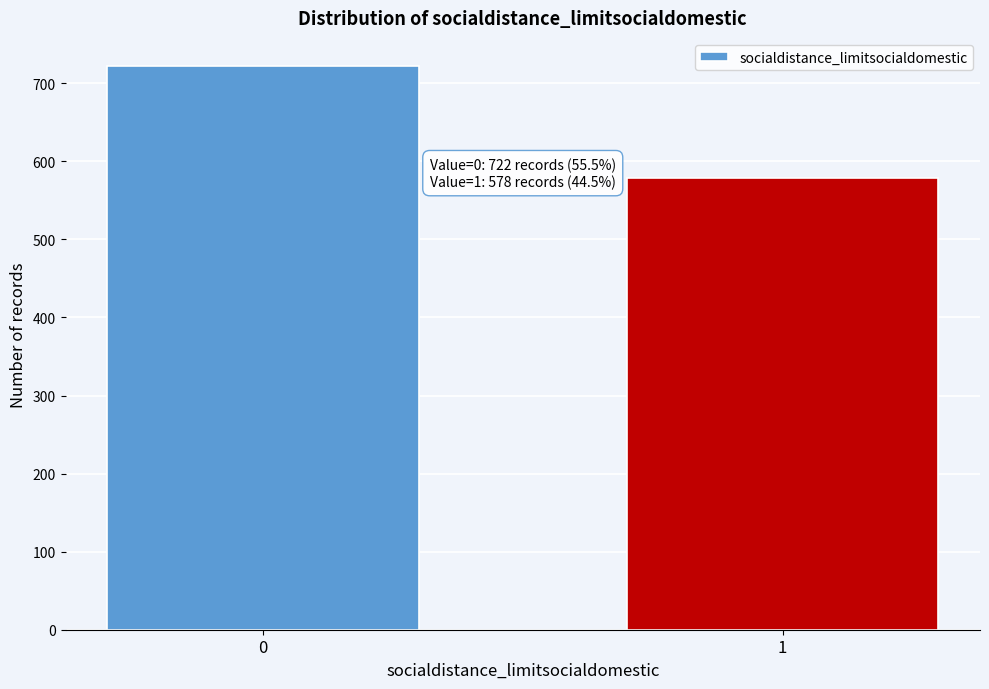

Reading left to right, transcribe all the data shown in this chart.

722	578